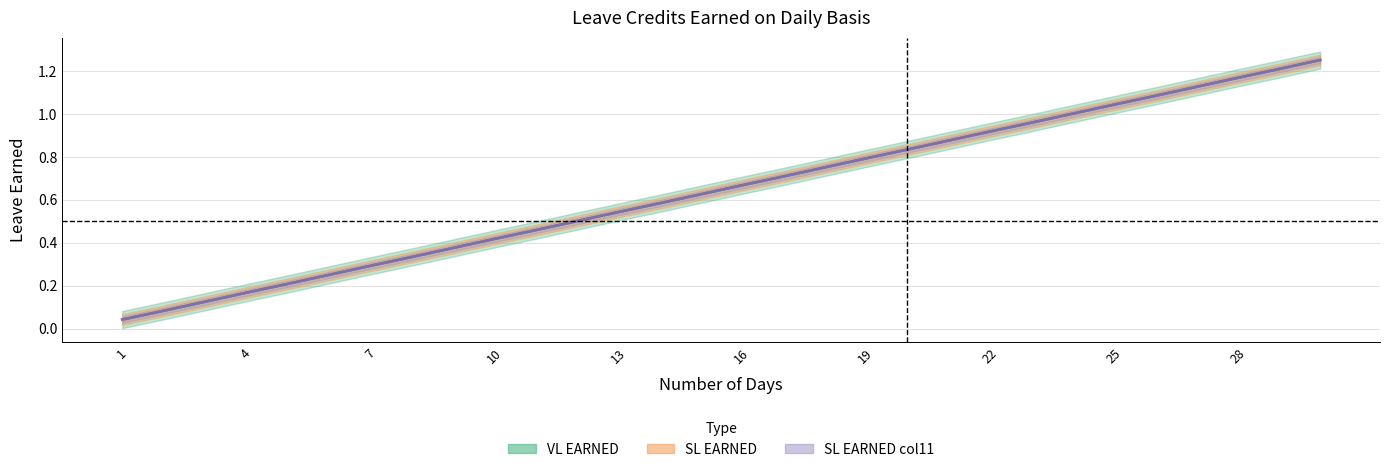

What is the sum of the SL EARNED values at 11 and 7?

0.8